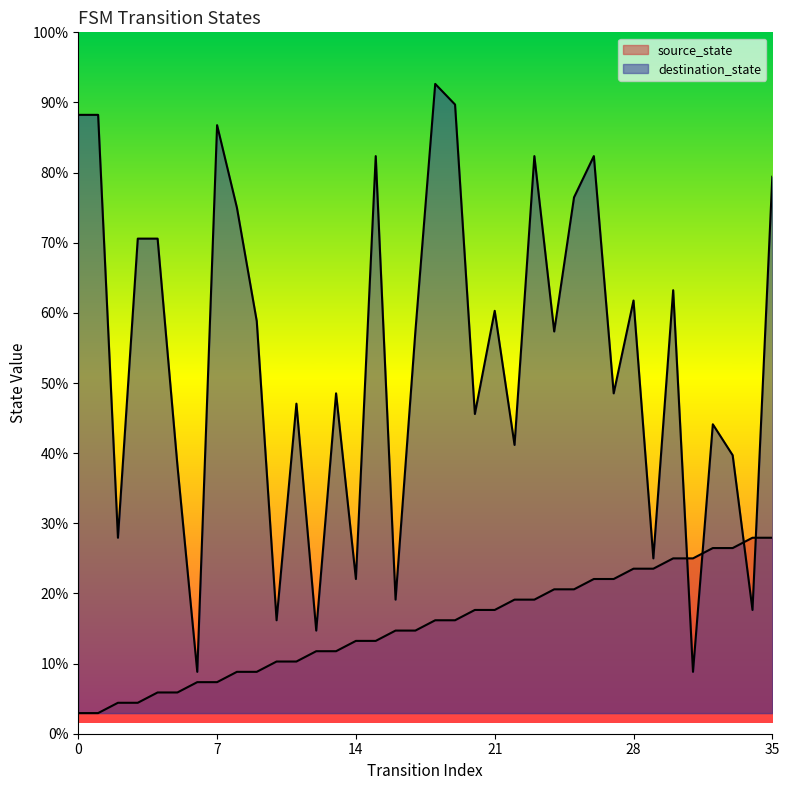

At which category is the sum across all series the highest?

18